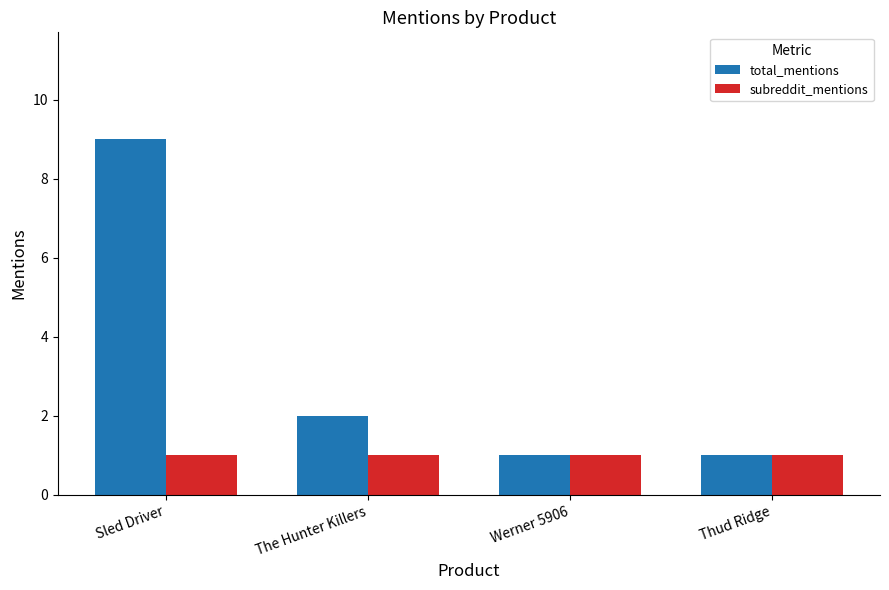

Is the value of subreddit_mentions at Sled Driver greater than the value of total_mentions at Sled Driver?

No